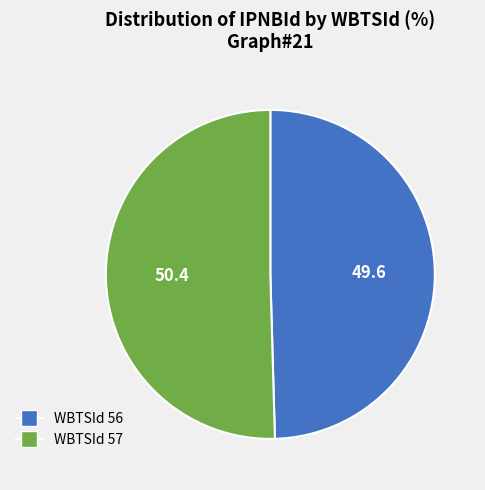

Is there any slice that represents more than half of the pie?

Yes